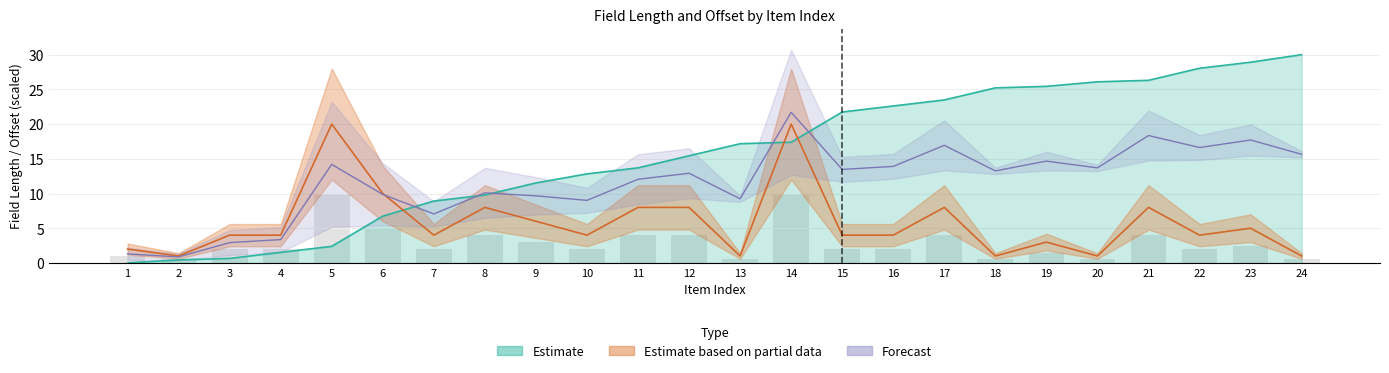

At which category does the chart reach its peak across all series?

24